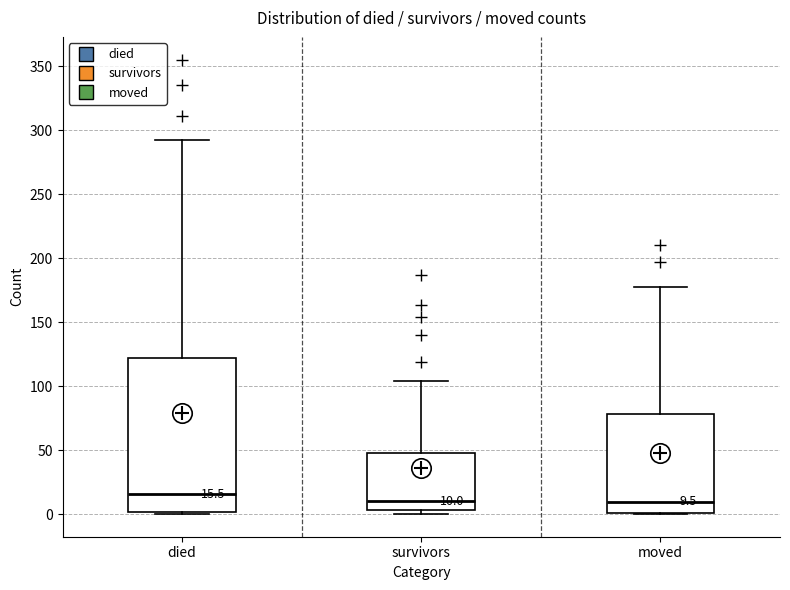

Which box is the tallest, from its lower edge to its upper edge?

died